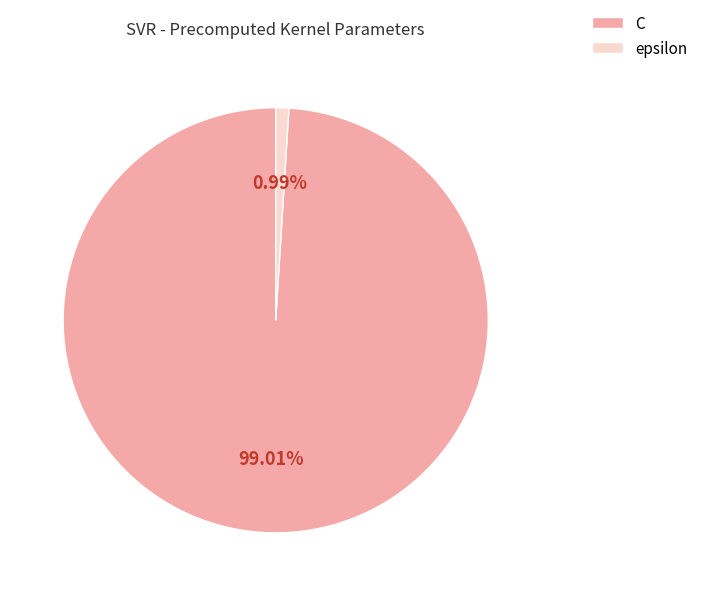

The epsilon slice represents 1% of the pie. True or false?

True